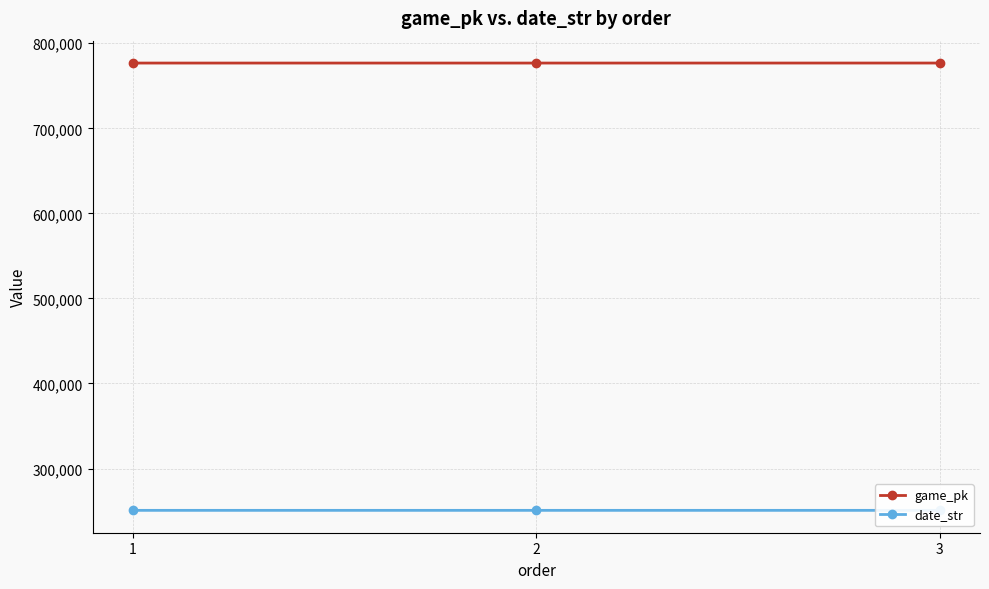

What is the difference between the maximum and minimum values in the date_str series?

2